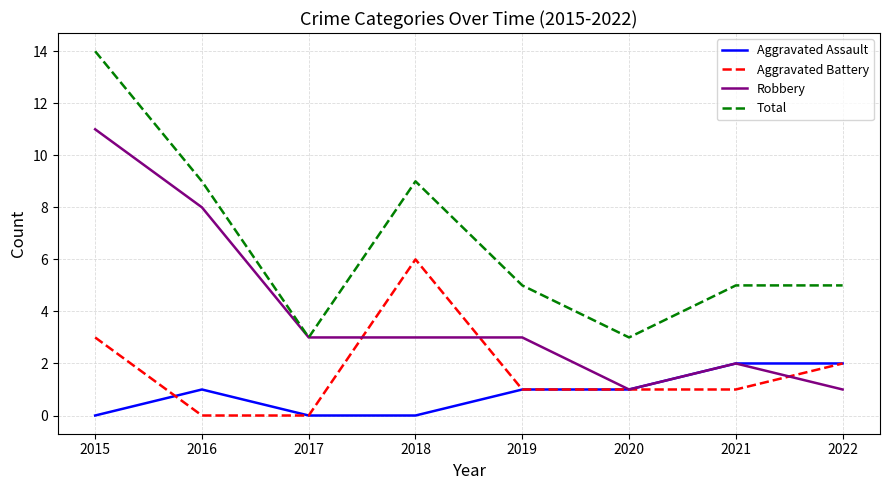

How many interior local valleys does the Total series have?

2